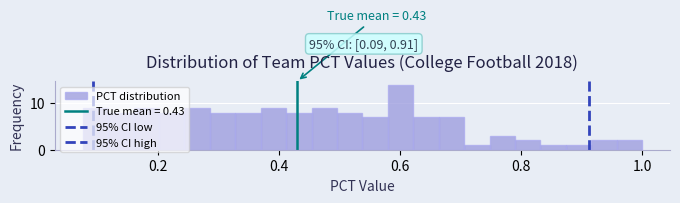

Read against the x-axis, roughly where is the centre of the tallest bar?

0.60